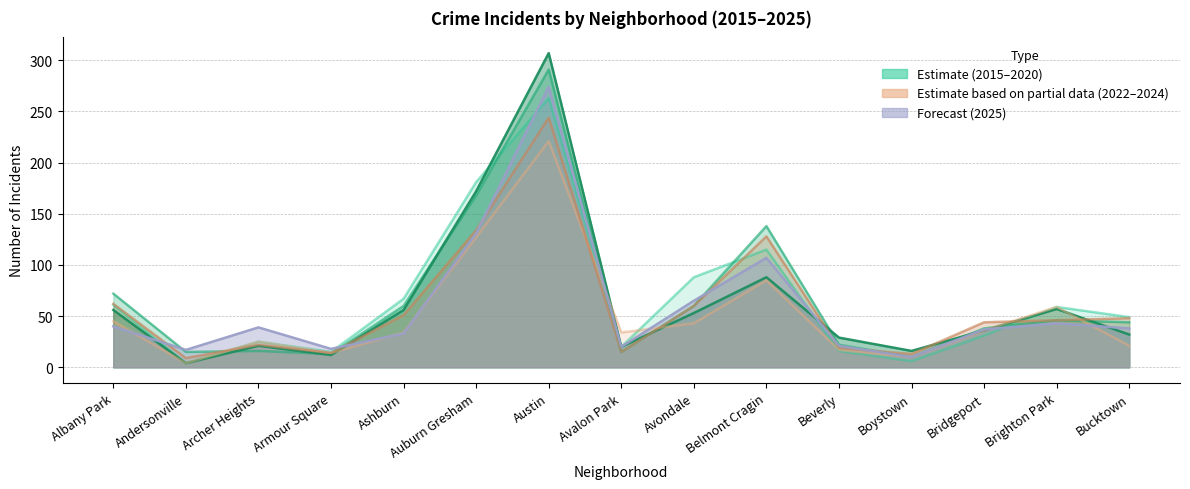

True or false: 2020 has a value of 11 at Beverly.

False